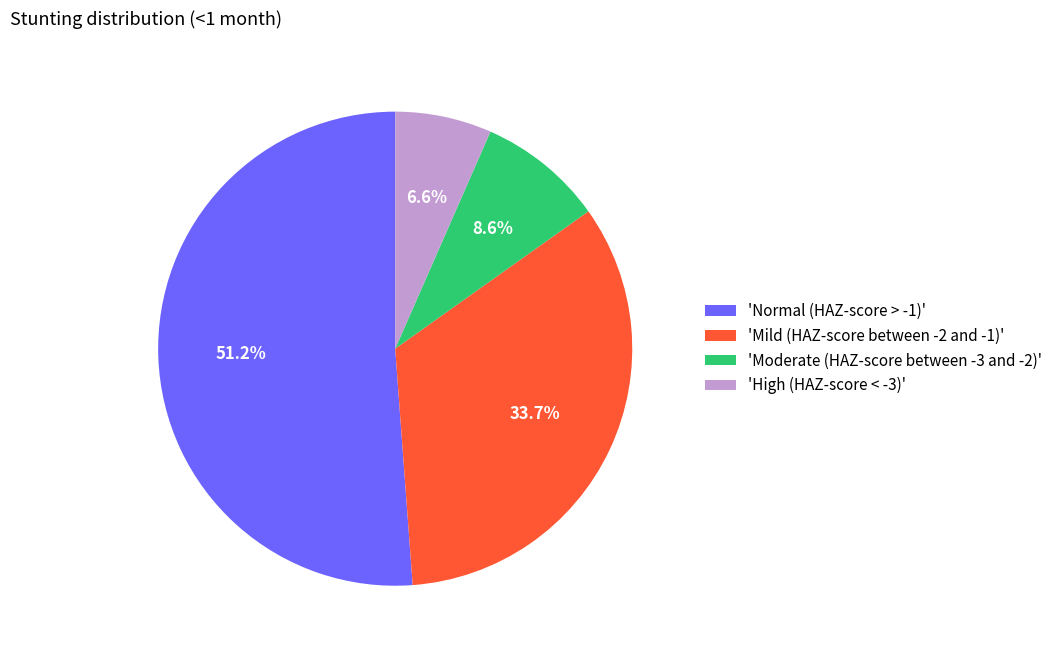

Which category has the smallest portion of the pie?

'High (HAZ-score < -3)'